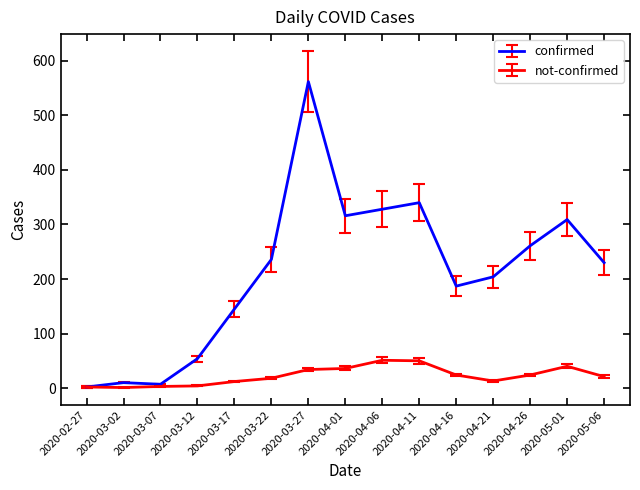

The value of not-confirmed at 2020-03-07 is 3. True or false?

True